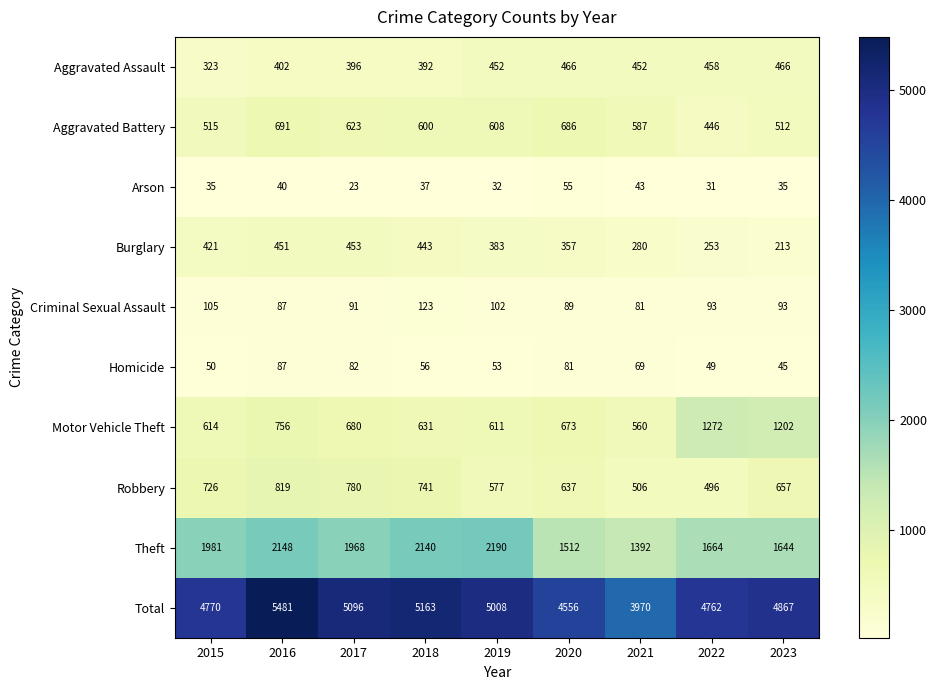

What is the sum of the Homicide values at 2015 and 2023?

95